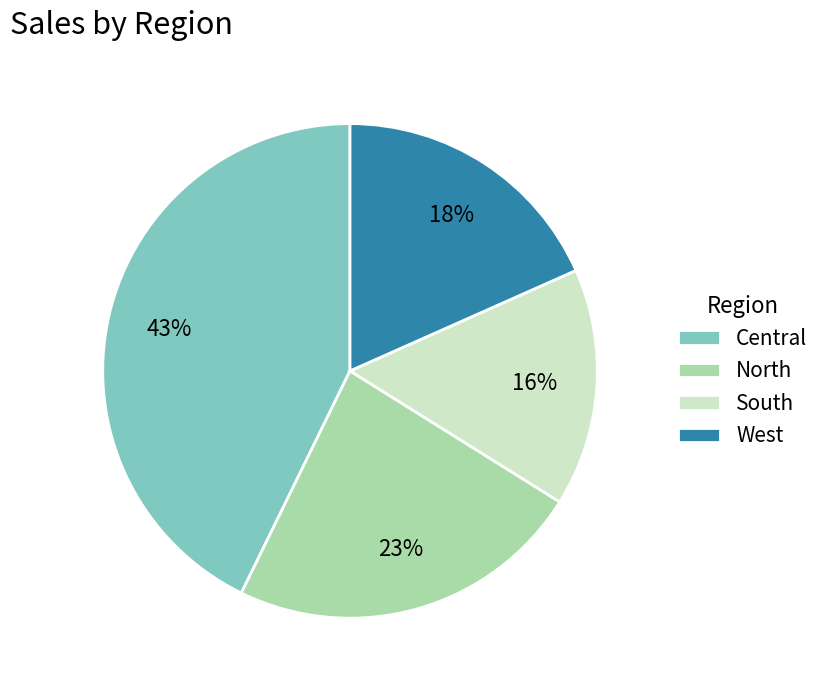

Approximately how many times larger is the value at West compared to Central?

0.4